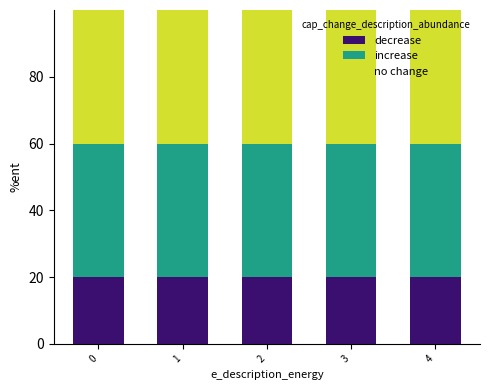

What is the maximum value for decrease?

20